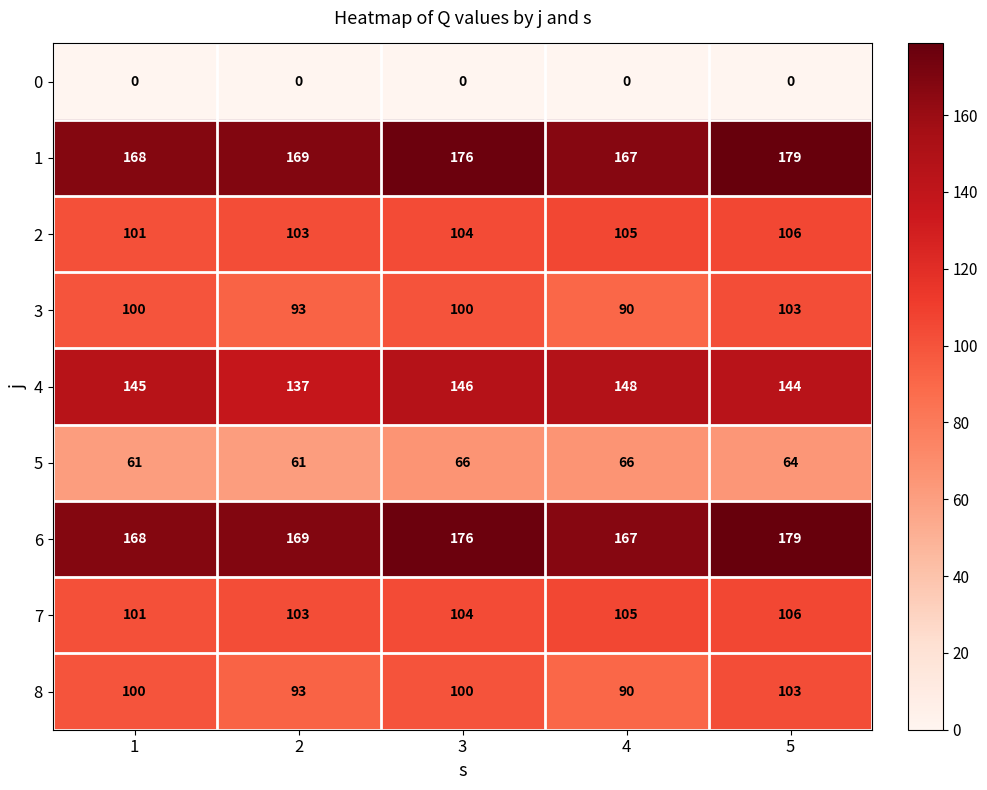

At how many categories does at least one series exceed 41?

5